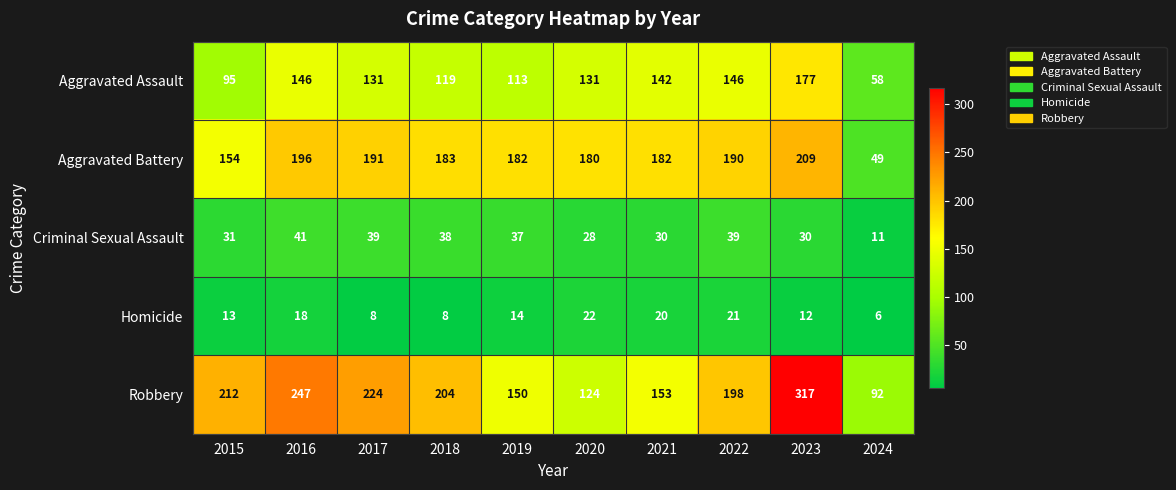

Which series has the widest spread of values?

Robbery